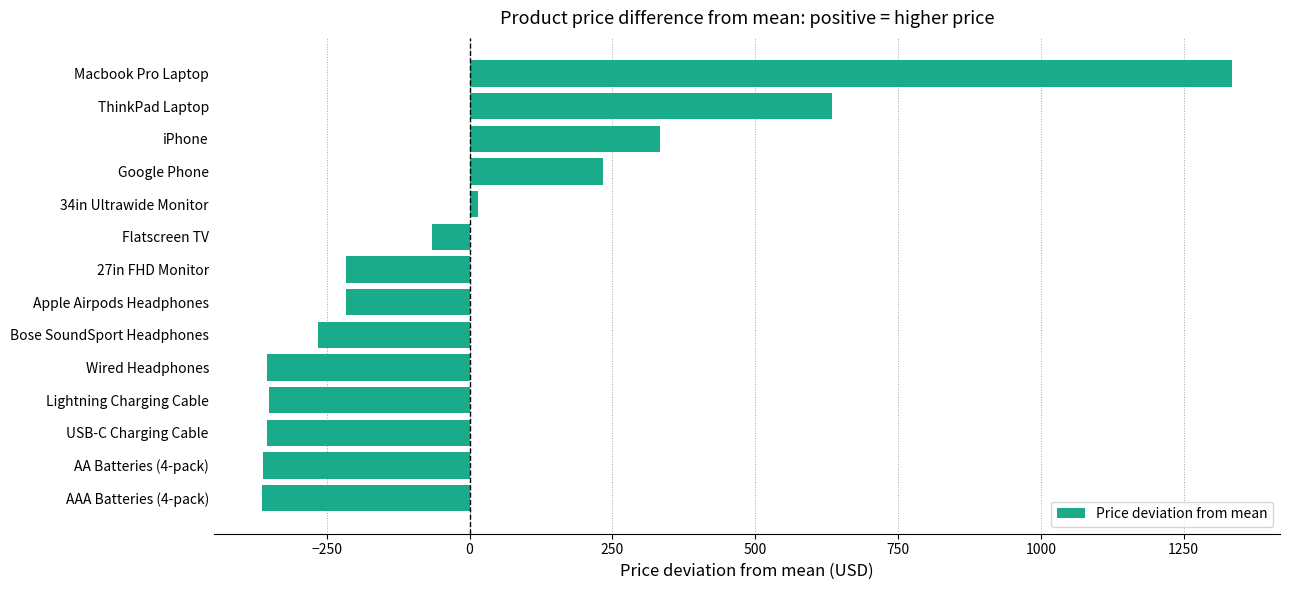

What is the greatest value displayed?

1333.9